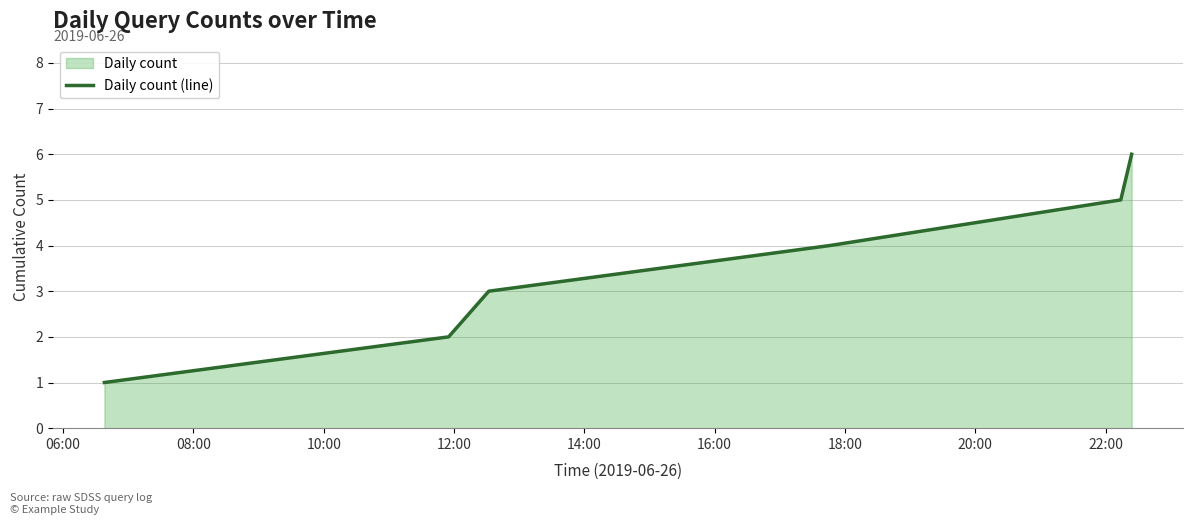

What is the greatest value displayed?

6